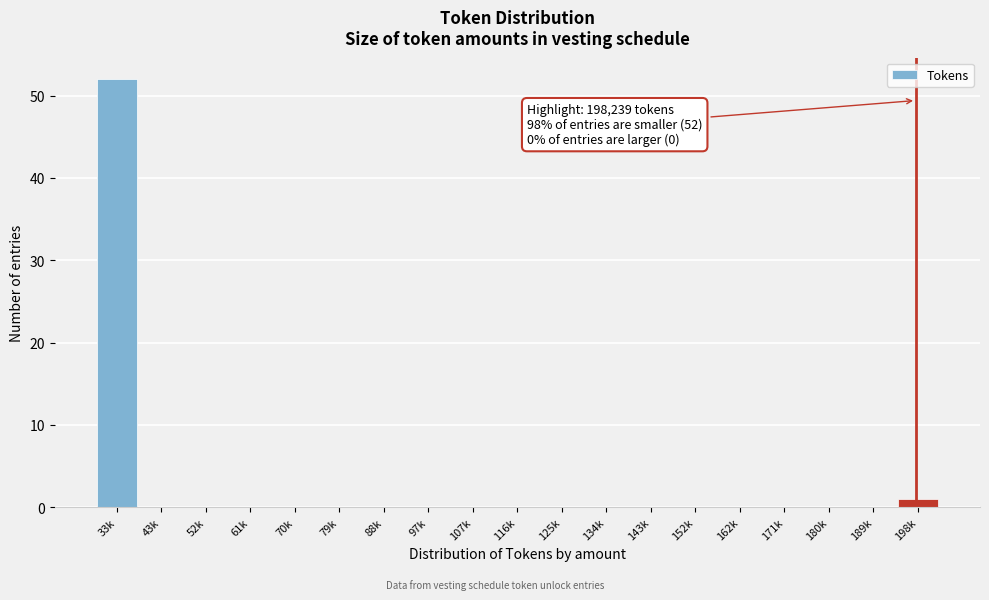

Reading left to right, extract all data points from this chart.

33k=52	43k=0	52k=0	61k=0	70k=0	79k=0	88k=0	97k=0	107k=0	116k=0	125k=0	134k=0	143k=0	152k=0	162k=0	171k=0	180k=0	189k=0	198k=1